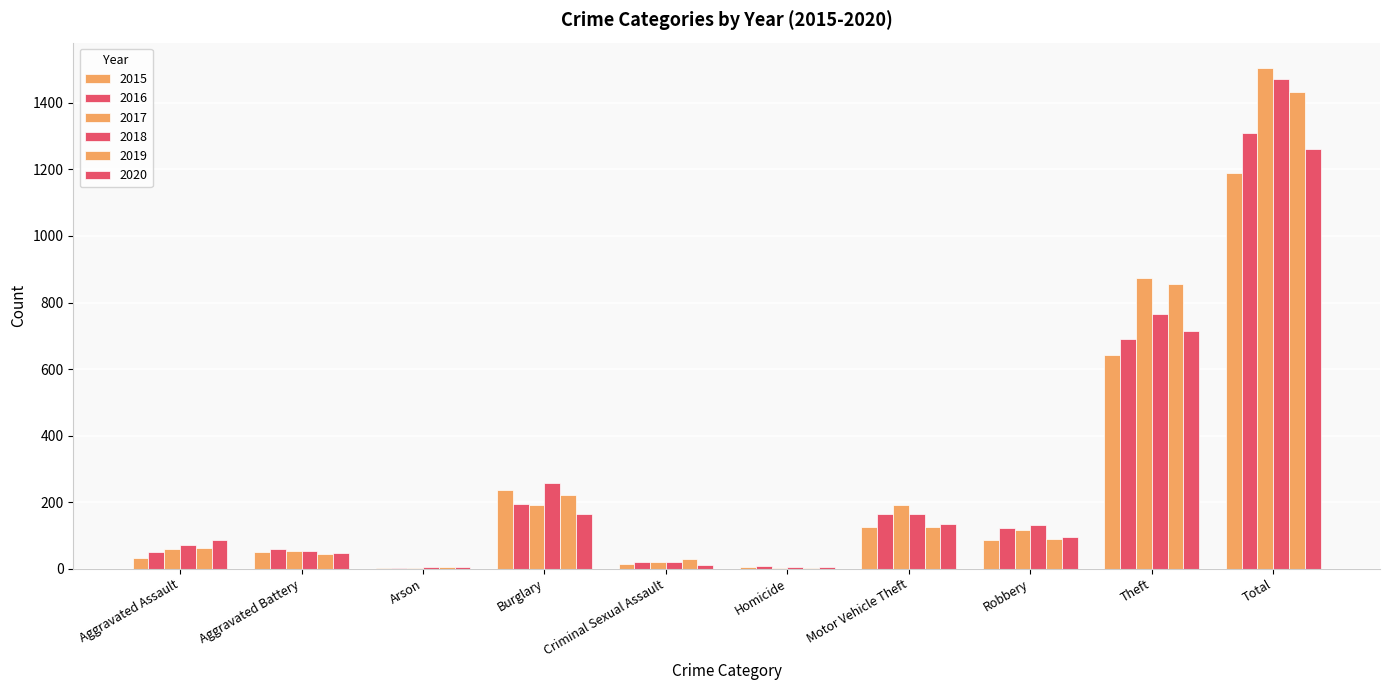

How many data points does each series have?

10